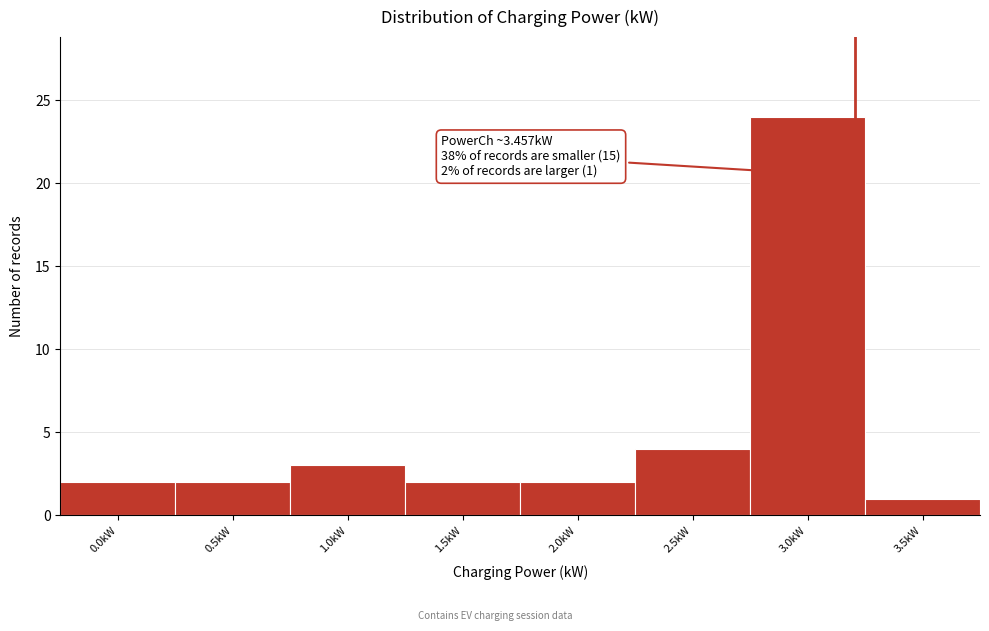

Reading right to left, transcribe all the data shown in this chart.

1	24	4	2	2	3	2	2